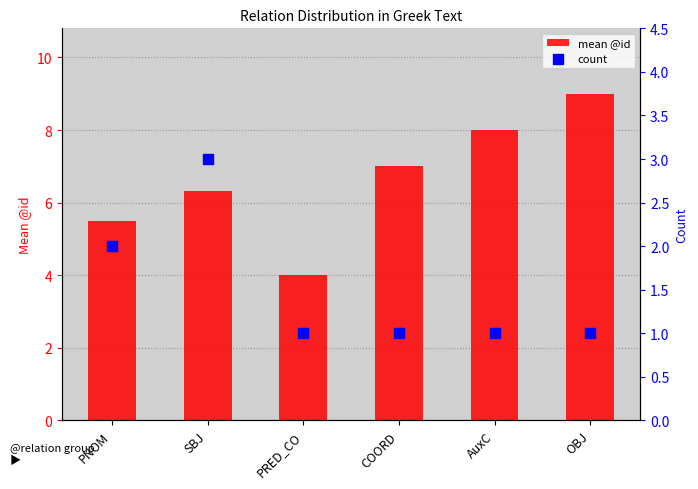

Which series contains the highest Y value?

mean @id